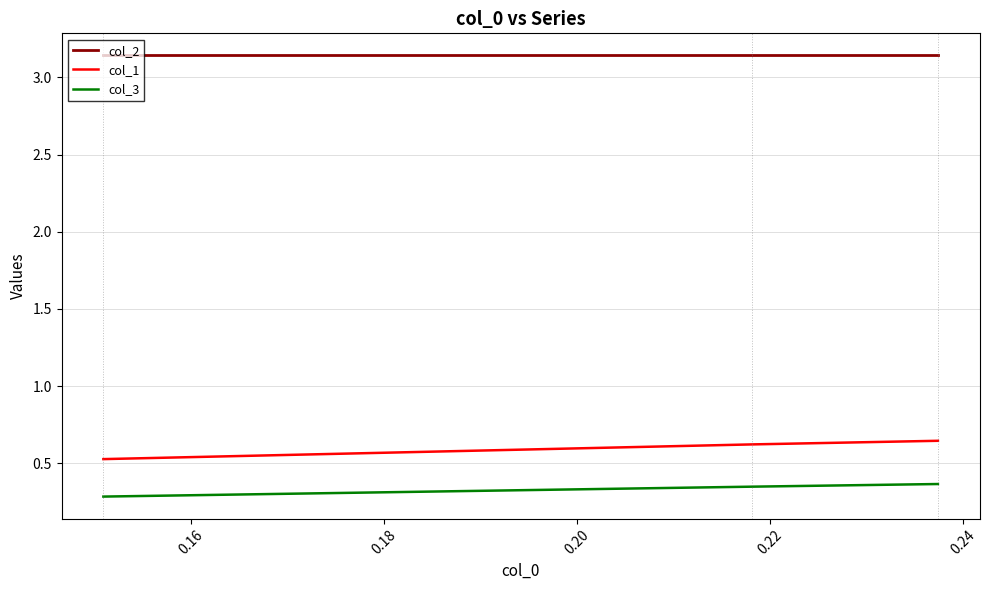

Rank the series by their maximum value, from lowest to highest.

col_3, col_1, col_2